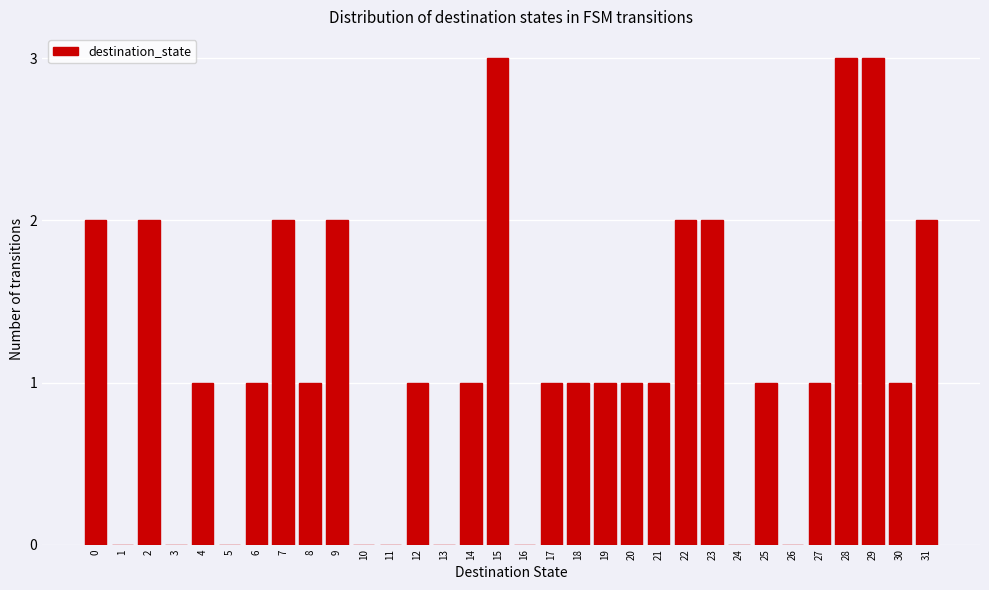

The chart shows a value of 1 at 30. True or false?

True